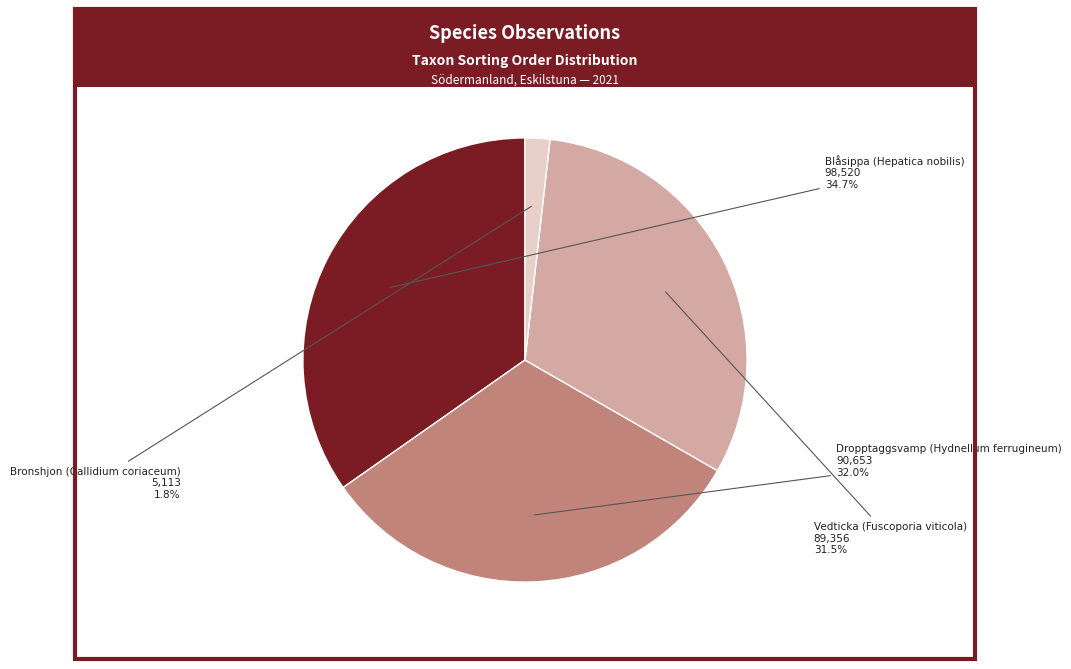

The Dropptaggsvamp (Hydnellum ferrugineum) slice represents 37% of the pie. True or false?

False